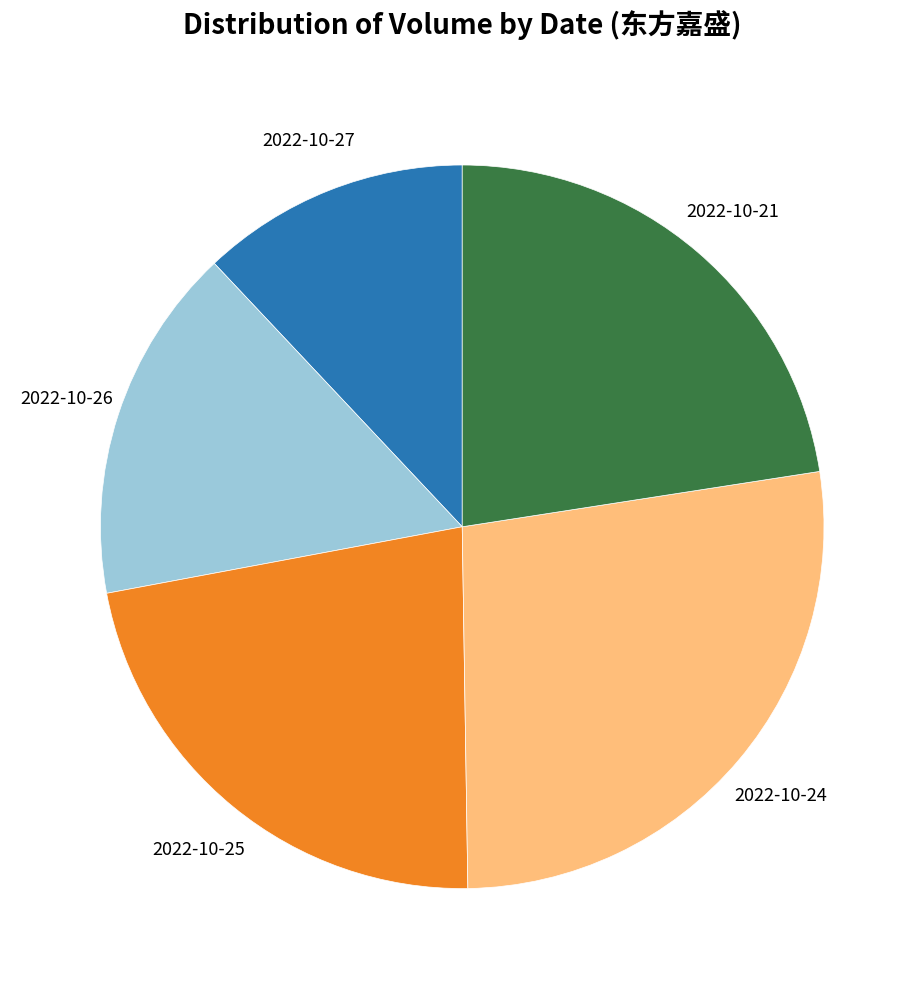

Is there any slice that represents more than half of the pie?

No